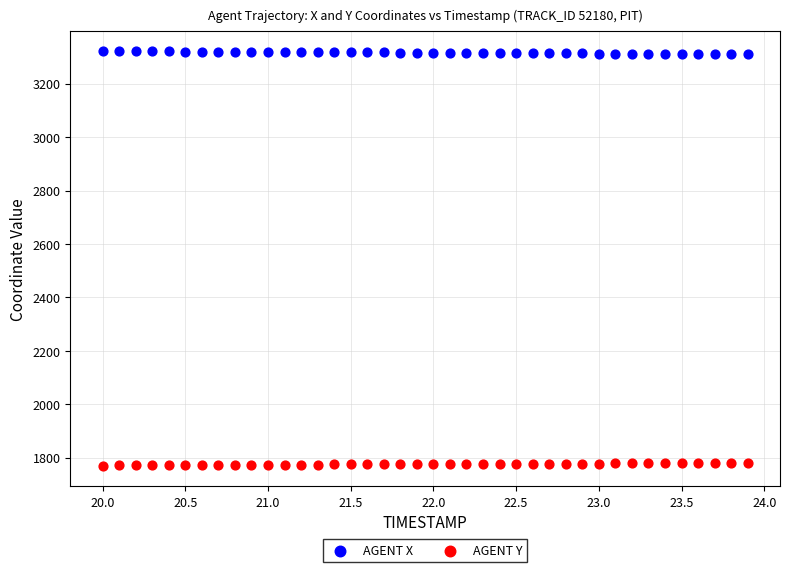

What are all the series names shown in the legend?

AGENT X, AGENT Y